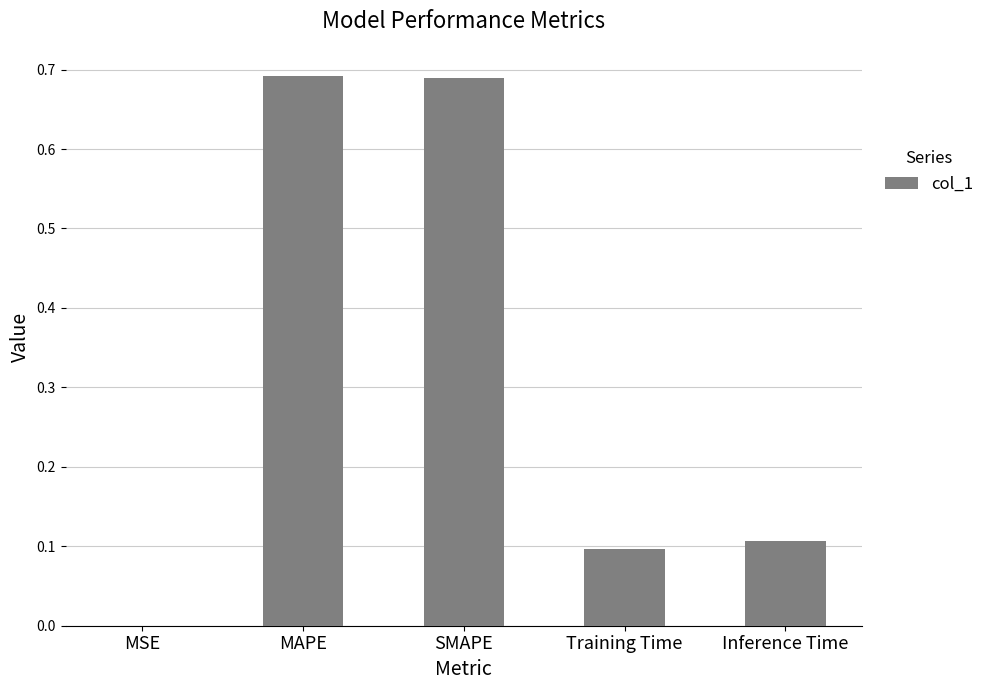

Does the chart contain stacked bars?

No